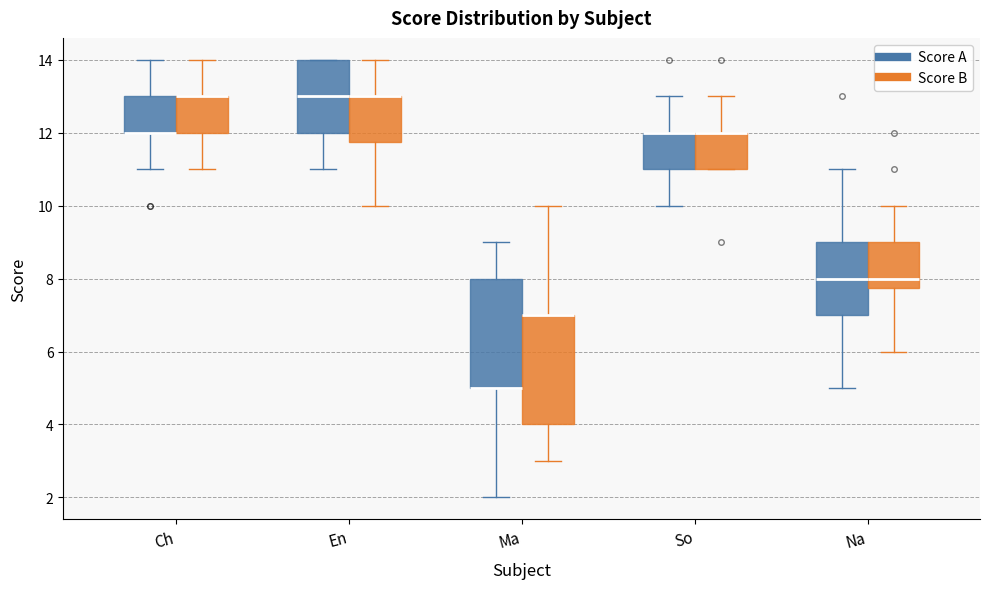

Where is the upper edge of the box for Ma (Score A) on the y-axis? The values are not printed on the chart, so give them approximately, as read against the axis.

8.0